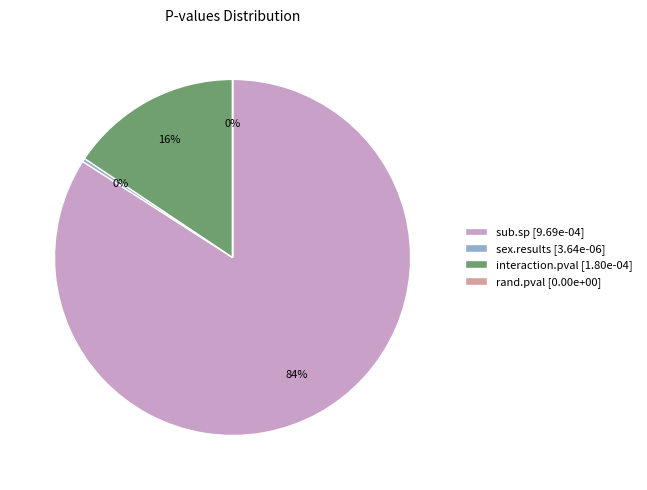

Which has a higher value, sub.sp or interaction.pval?

sub.sp